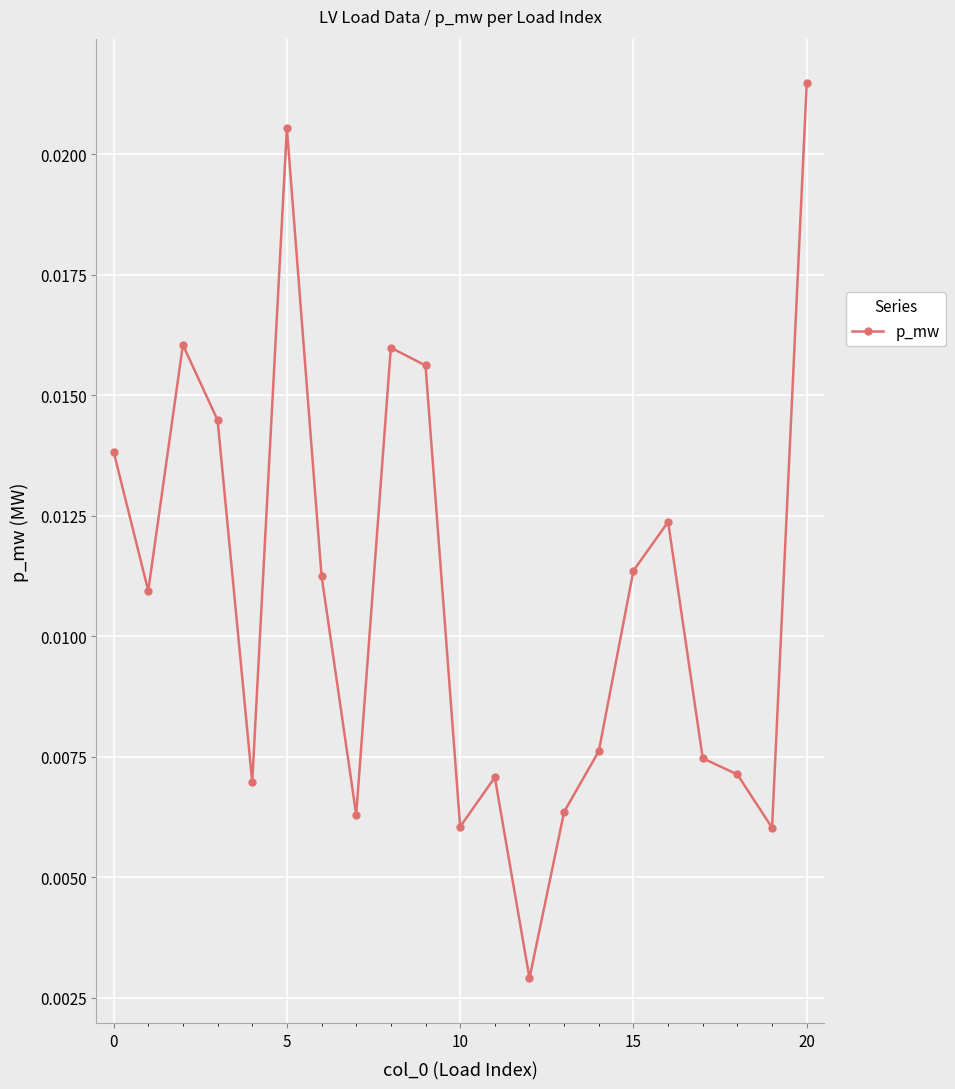

How many interior local peaks (higher than both neighbors) does the data have?

5